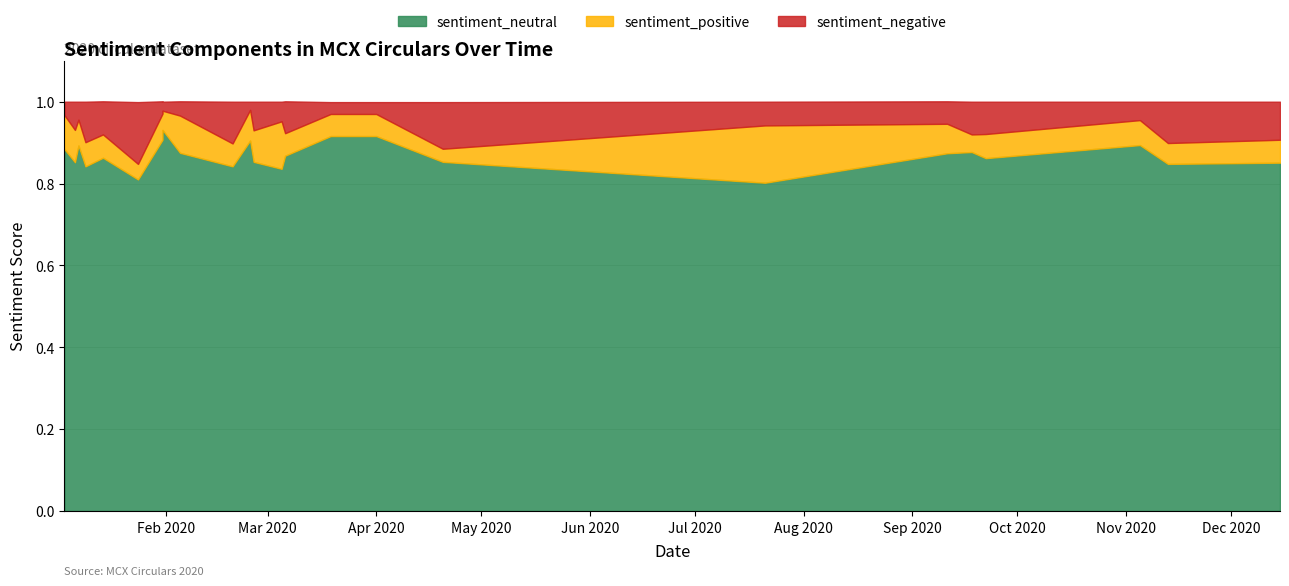

Reading left to right, transcribe all the data shown in this chart.

sentiment_positive: 0.1	0.1	0.1	0.1	0.1	0.0	0.1	0.0	0.1	0.1	0.1	0.1	0.1	0.1	0.1	0.1	0.0	0.1	0.1	0.0	0.1	0.1	0.1	0.1
sentiment_neutral: 0.9	0.9	0.9	0.8	0.9	0.8	0.9	0.9	0.9	0.8	0.9	0.9	0.8	0.9	0.9	0.9	0.9	0.8	0.9	0.9	0.9	0.9	0.8	0.9
sentiment_negative: 0.0	0.1	0.0	0.1	0.1	0.2	0.0	0.0	0.0	0.1	0.0	0.1	0.0	0.1	0.0	0.0	0.1	0.1	0.1	0.1	0.1	0.0	0.1	0.1